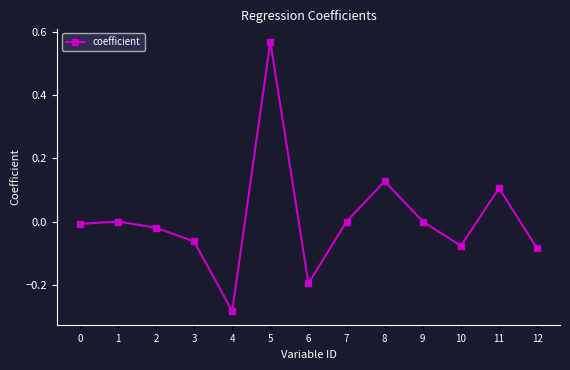

The chart shows a value of -0.3 at 7. True or false?

False